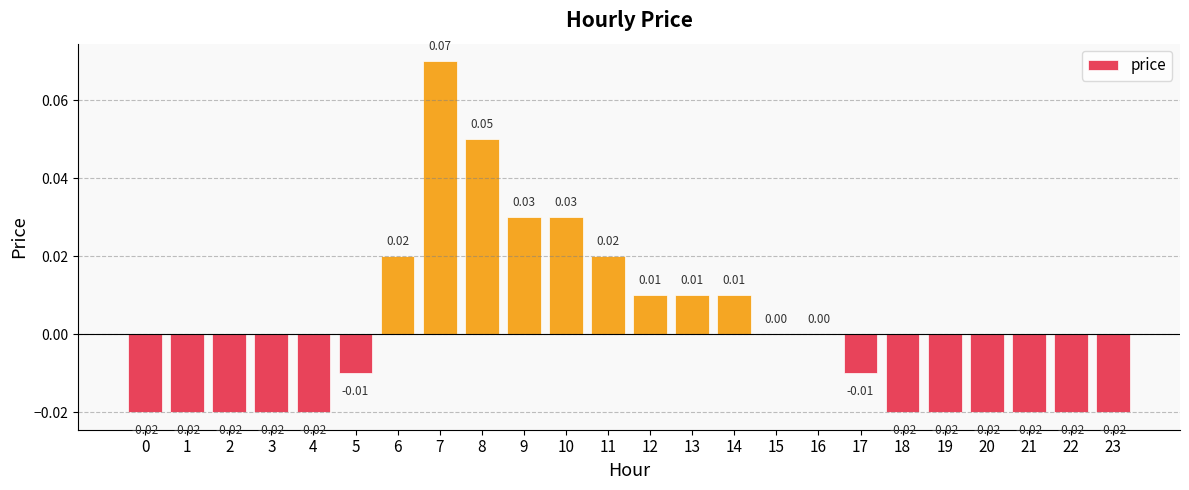

Which has a higher value, 6 or 18?

6